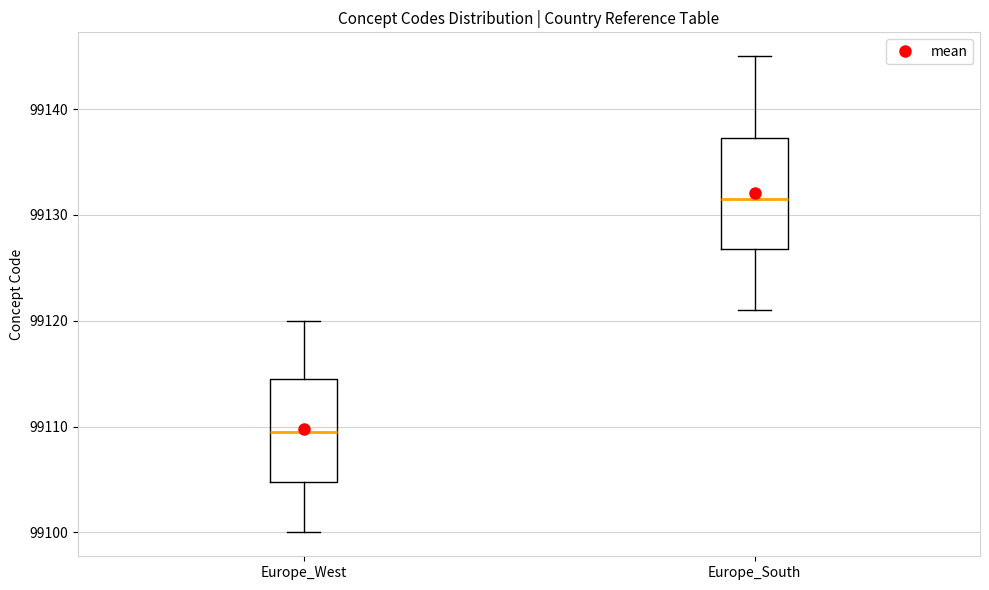

Reading left to right, read every box against the y-axis: the position of its median line, the range the box covers, and the ends of its whiskers. The values are not printed on the chart, so give them approximately, as read against the axis.

Europe_West: median 99110, box 99105 to 99115, whiskers 99100 to 99120
Europe_South: median 99132, box 99127 to 99137, whiskers 99121 to 99145